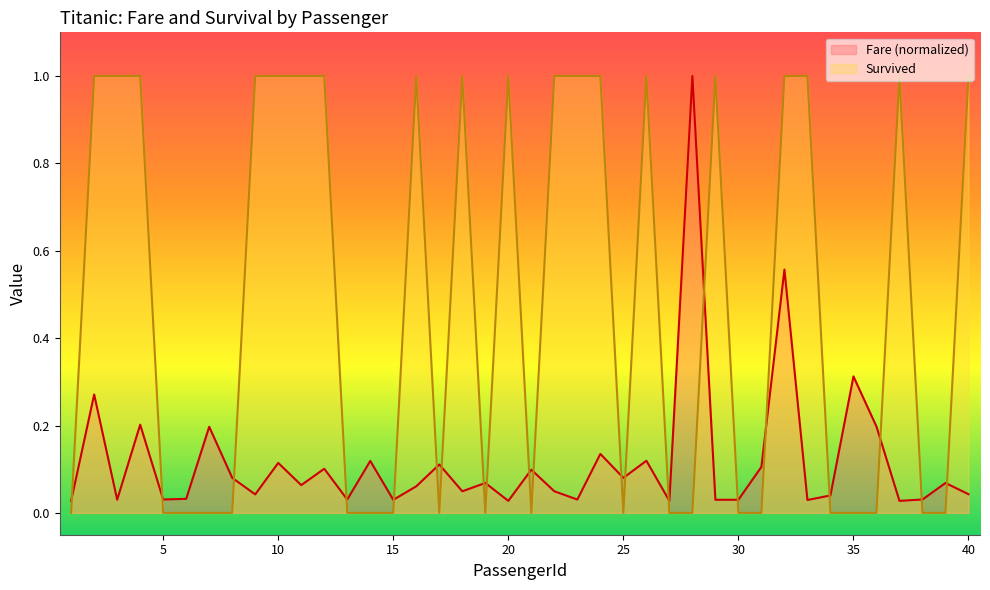

Between 10 and 20, which series saw the biggest shift?

Fare (normalized)